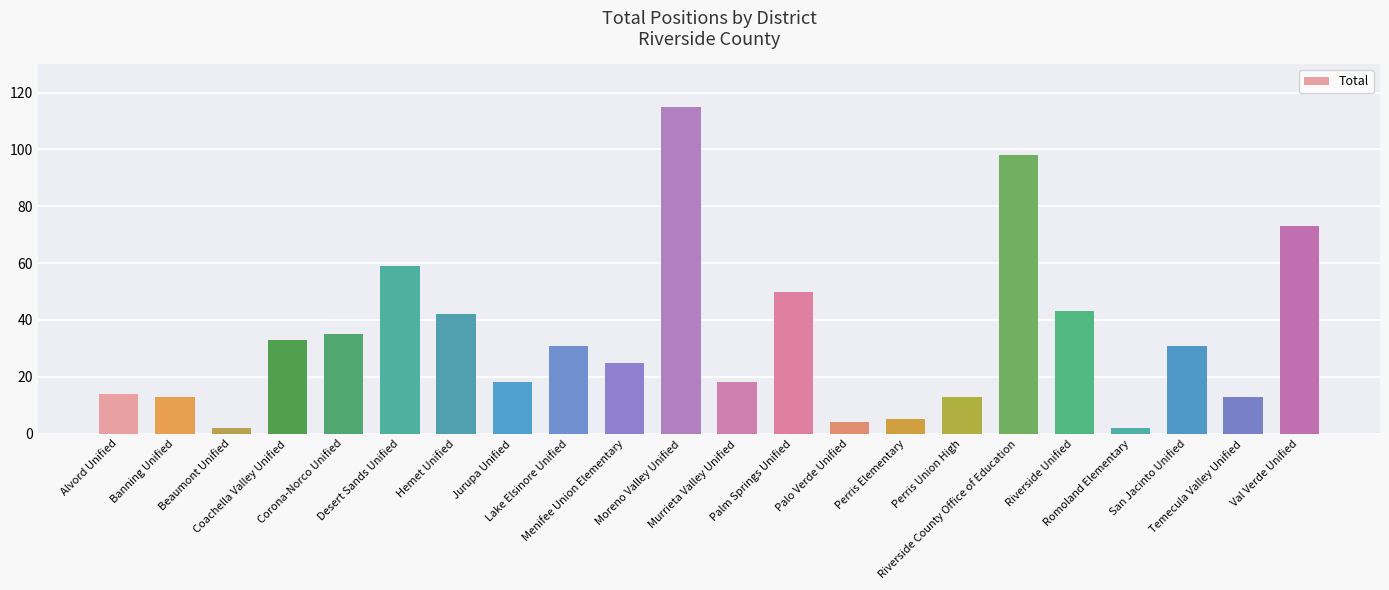

What is the difference between the values at Alvord Unified and Palo Verde Unified?

10.0